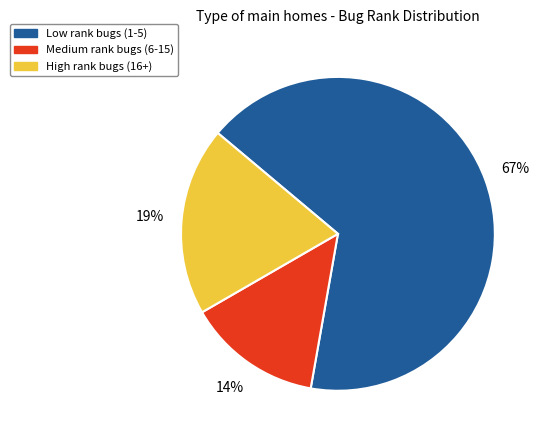

True or false: Medium rank bugs (6-15) accounts for 3% of the total.

False